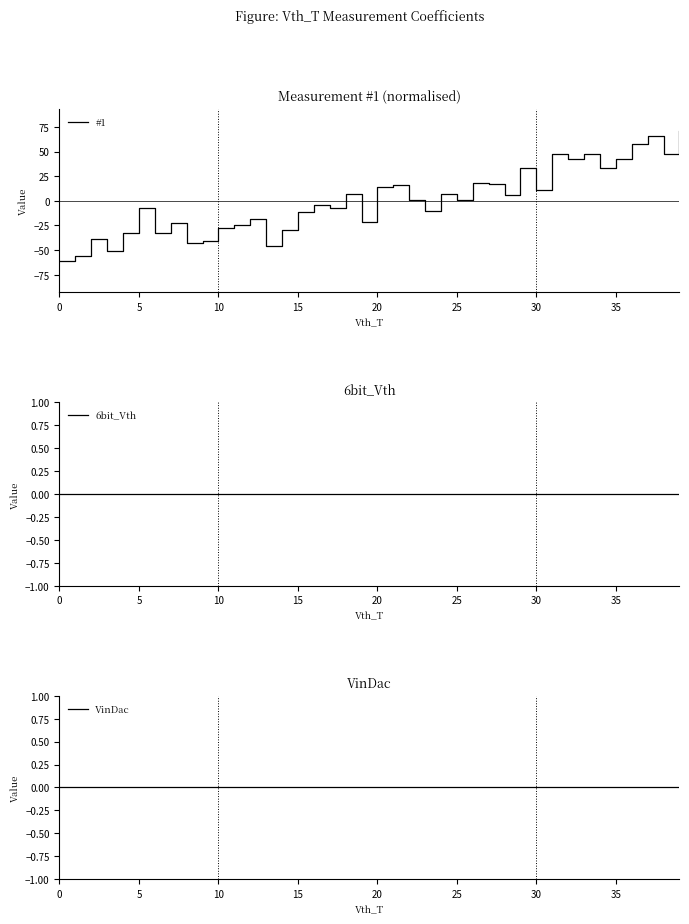

What is the difference between the highest and lowest values at 32?

42.8